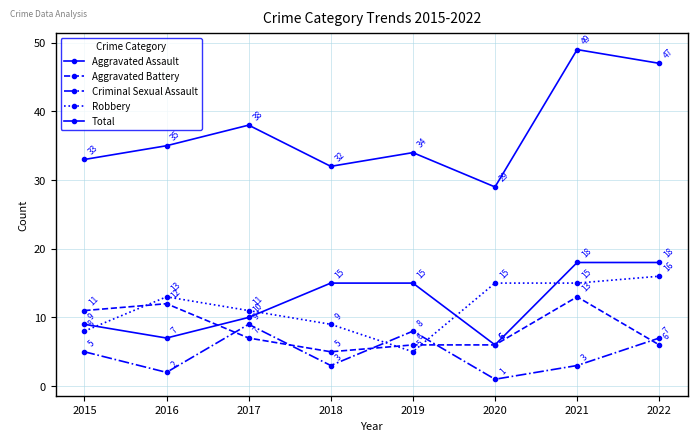

How many data points in Criminal Sexual Assault are less than 5?

4